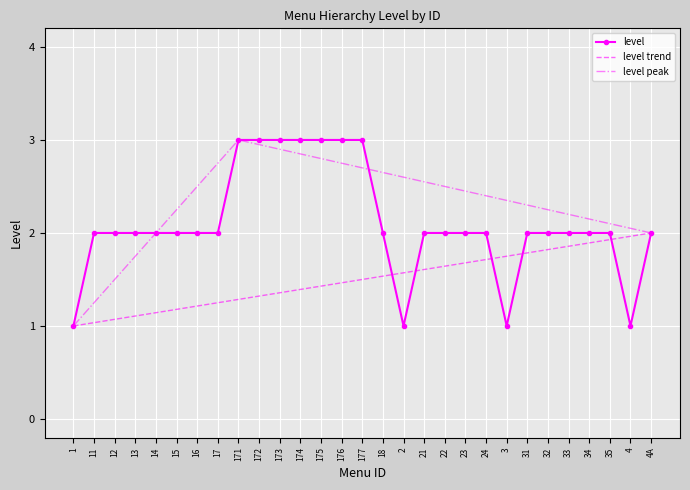

Which category has the lowest value across all series?

1